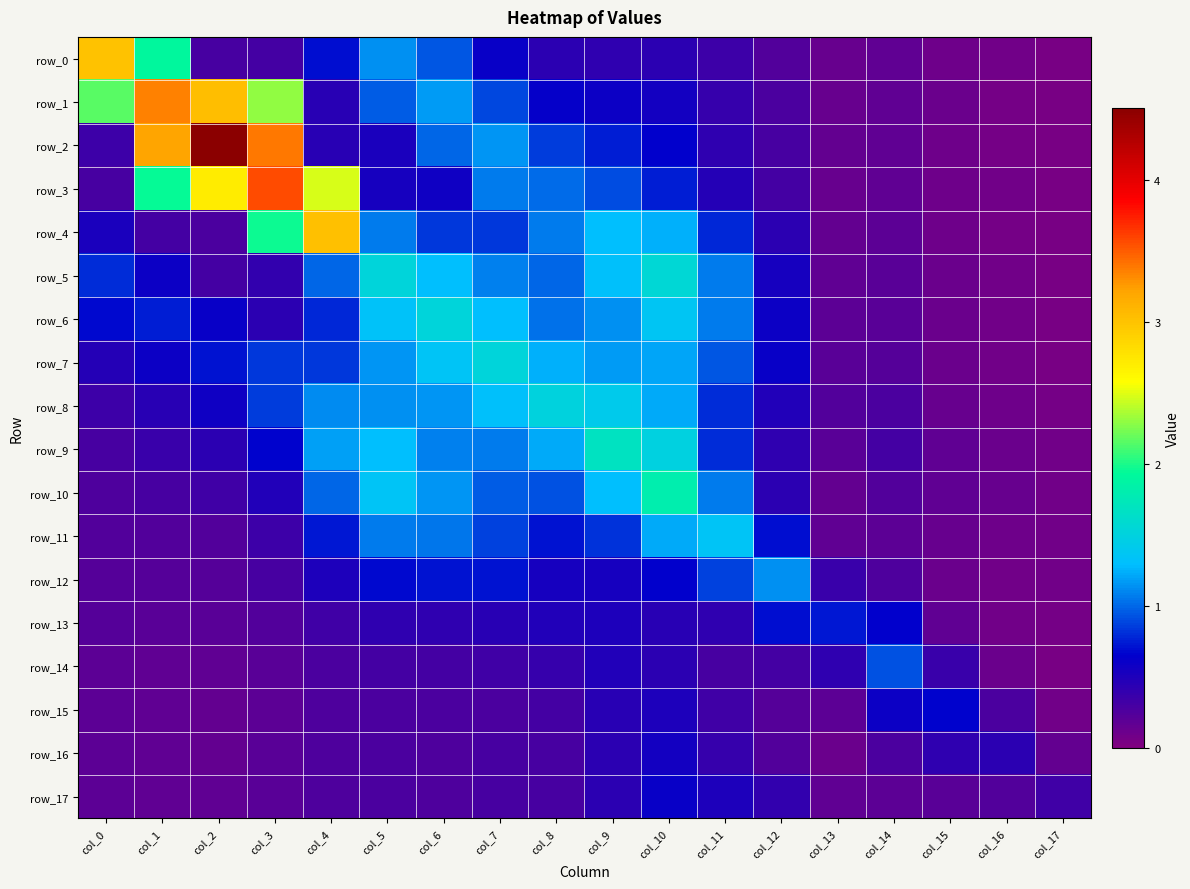

Which series has the widest spread of values?

row_2